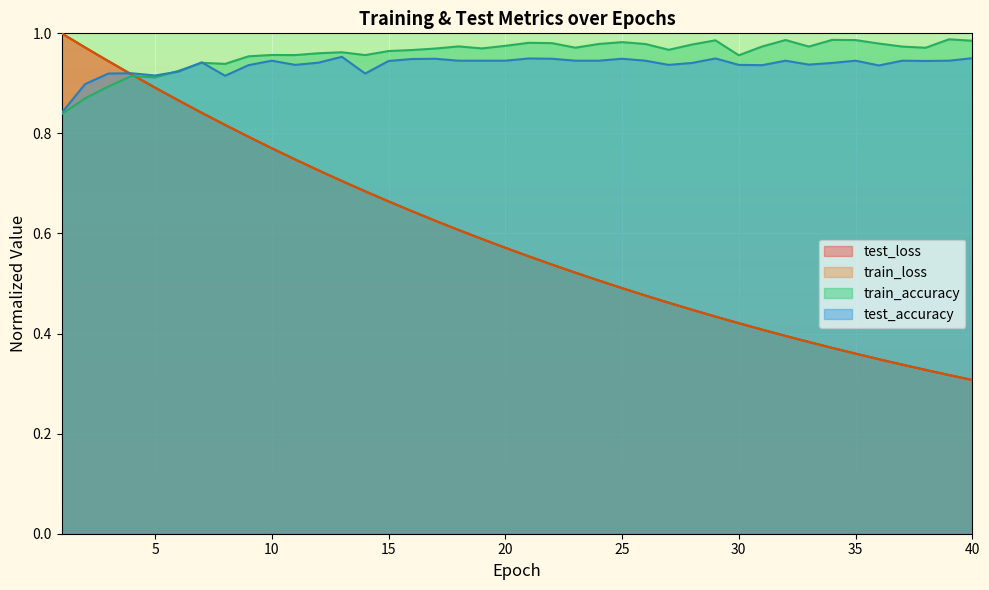

Does the chart display data point markers on the line(s)?

No